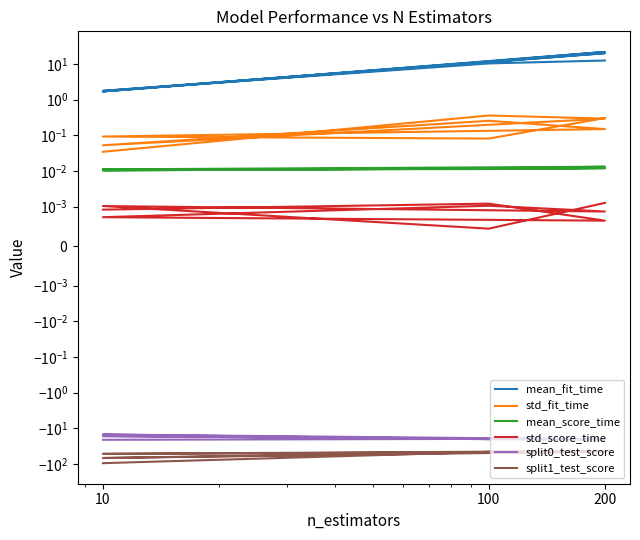

True or false: std_fit_time has a value of 0.0 at 10.

True